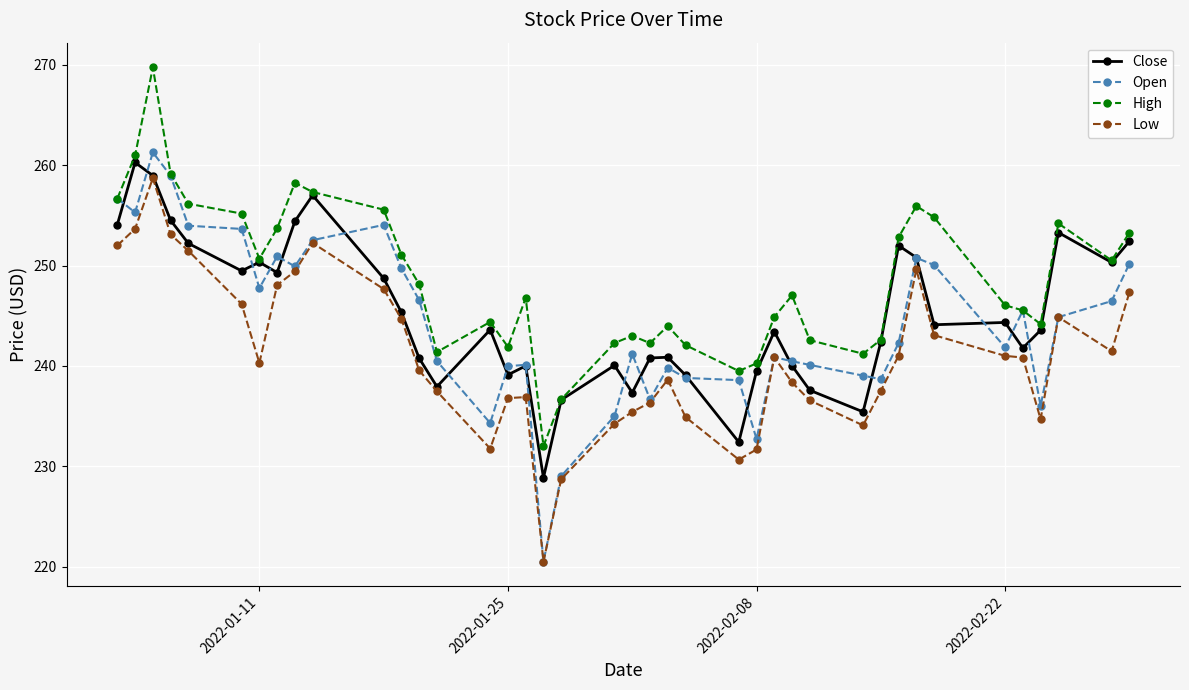

How many data points in Low are less than 240?

19